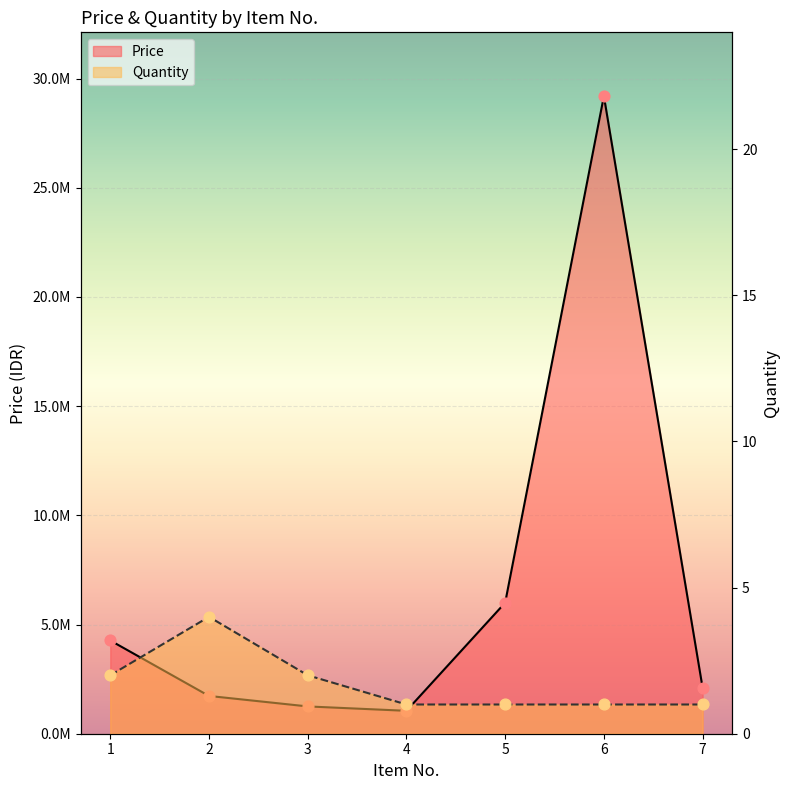

What are all the series names shown in the legend?

Price, Quantity